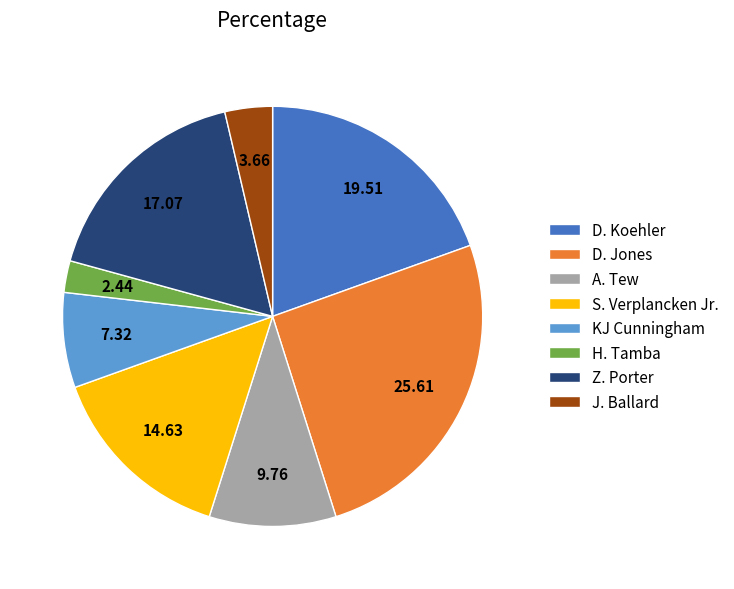

Does H. Tamba represent more than half of the total?

No